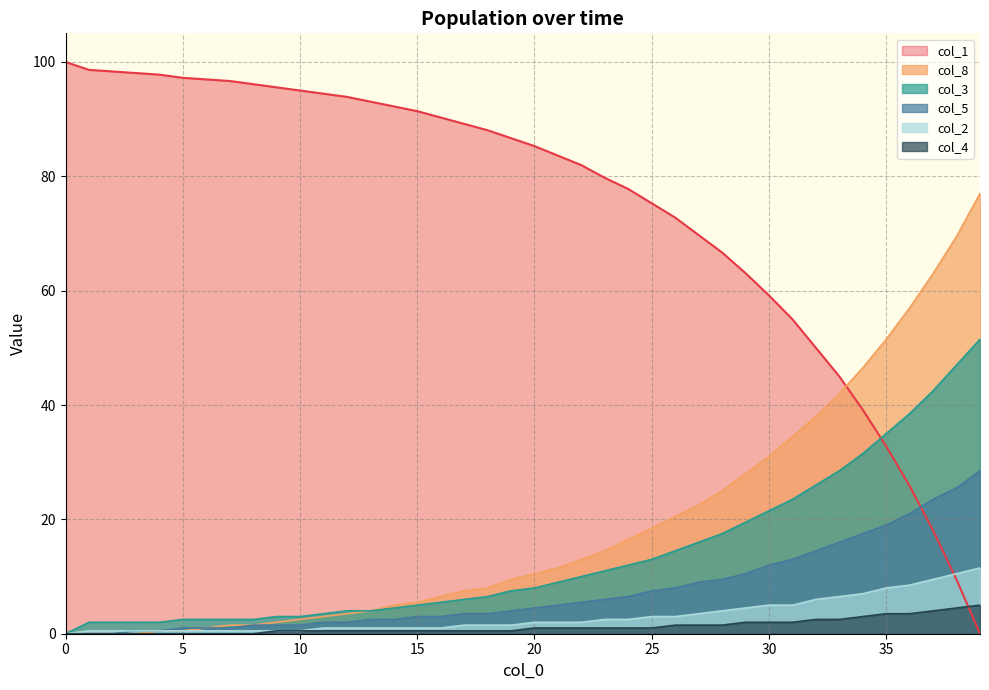

True or false: col_2 and col_4 cross at least once.

False